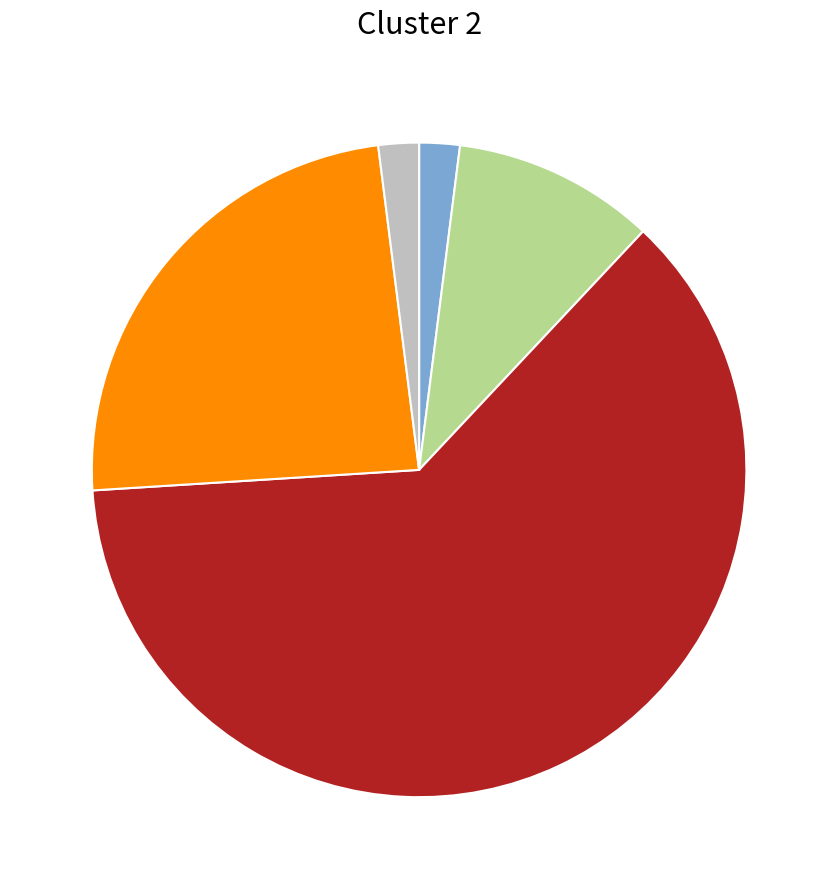

Count the number of slices in the pie.

5